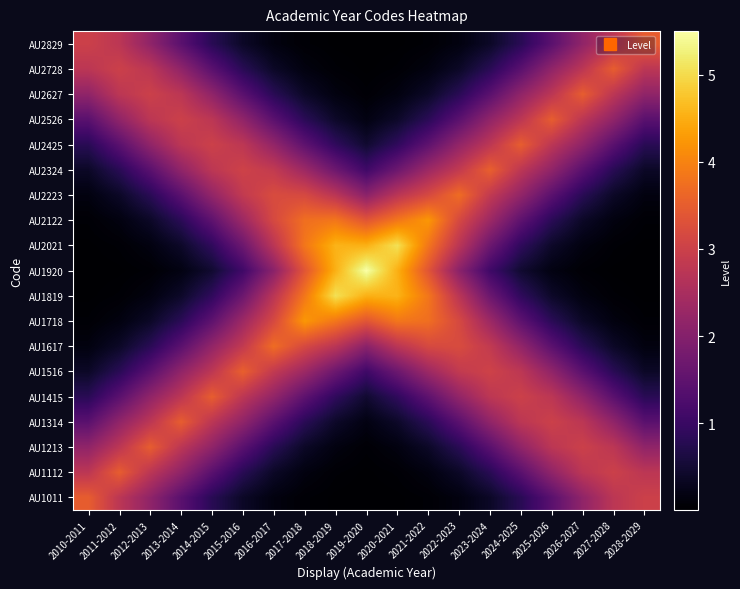

Rank the series by their maximum value, from highest to lowest.

AU1920, AU1819, AU2021, AU2122, AU1718, AU2223, AU1617, AU1516, AU2324, AU1415, AU2425, AU1314, AU2526, AU1213, AU2627, AU1112, AU2728, AU1011, AU2829